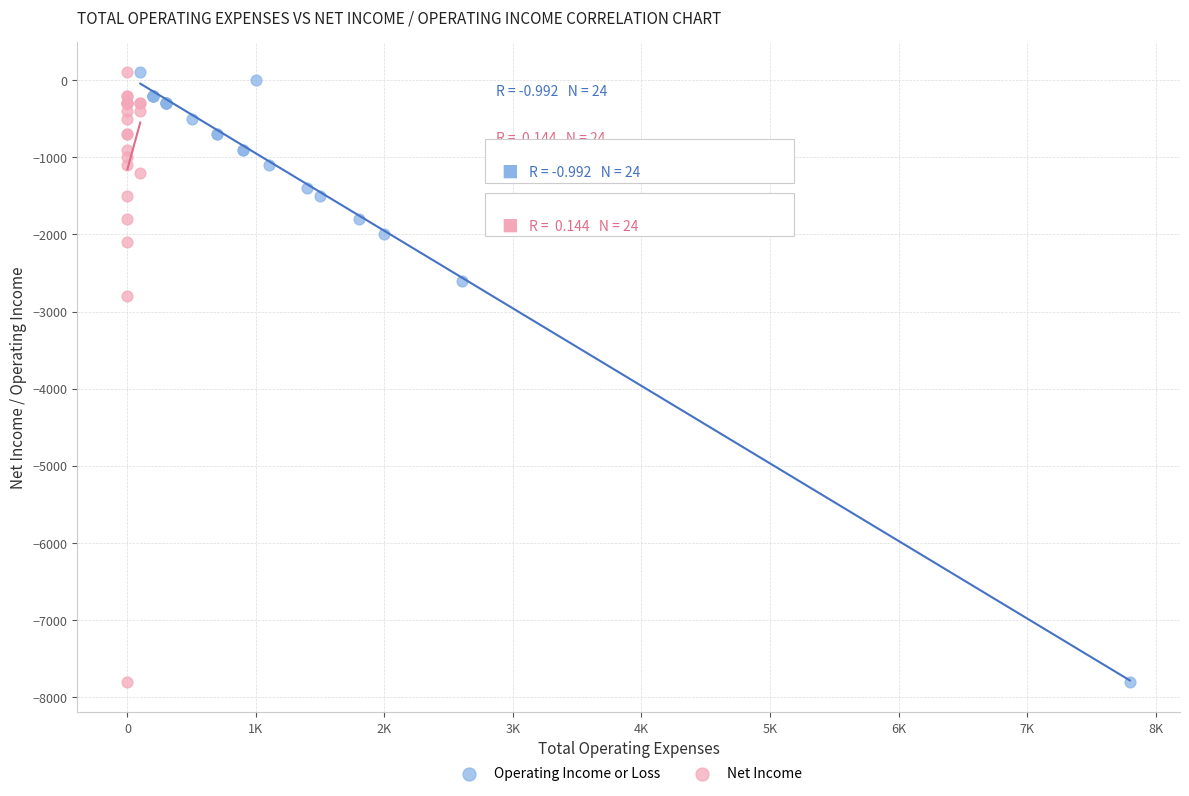

What are all the series names shown in the legend?

Operating Income or Loss, Net Income